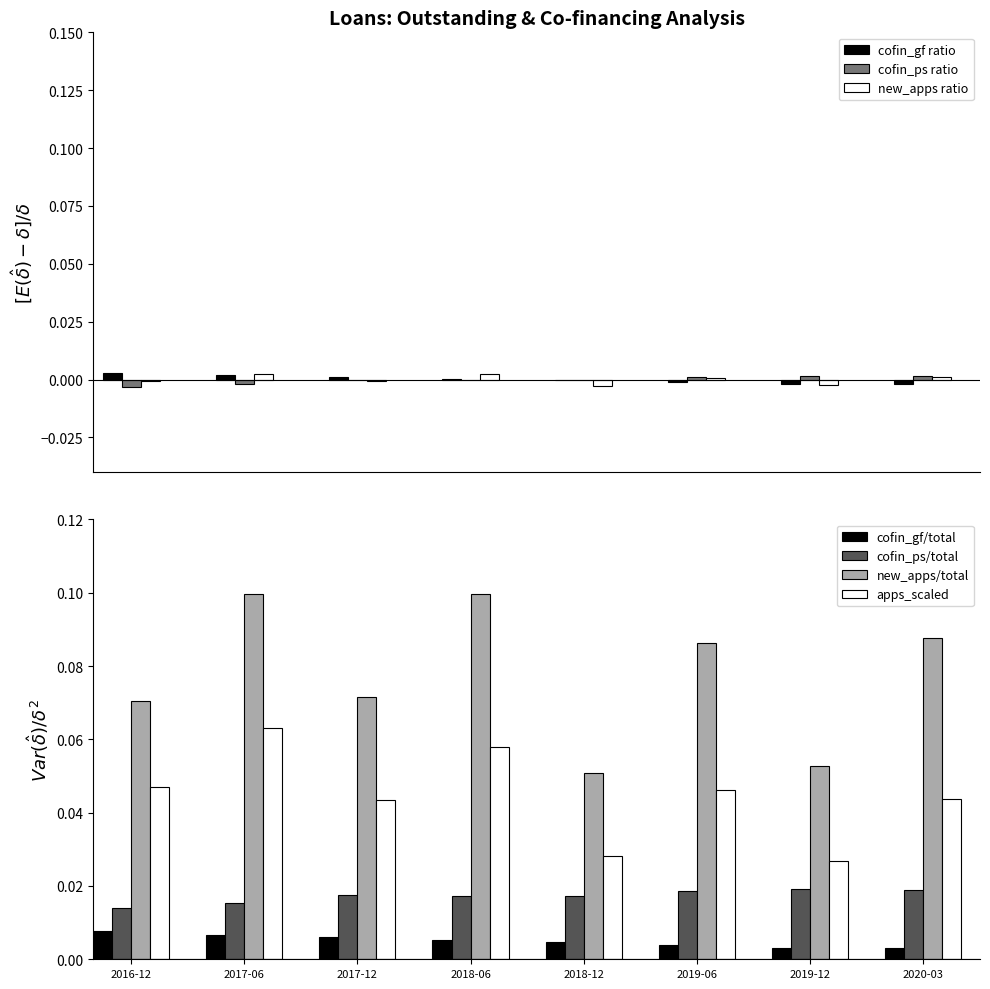

At which category is the sum across all series the highest?

2017-06